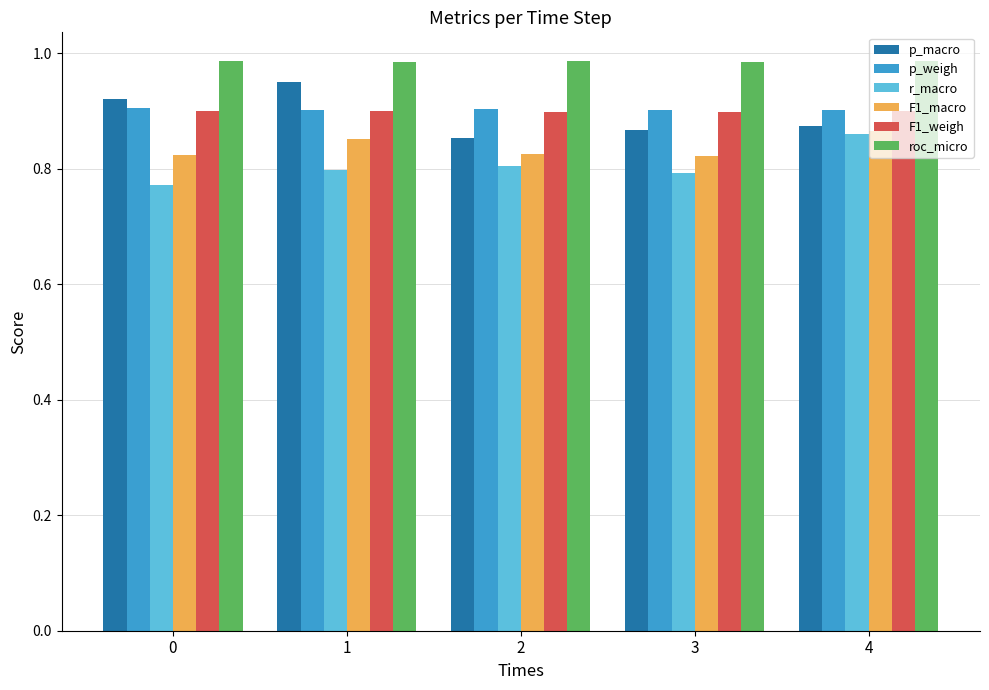

The p_weigh series shows 0.3 at 2. True or false?

False